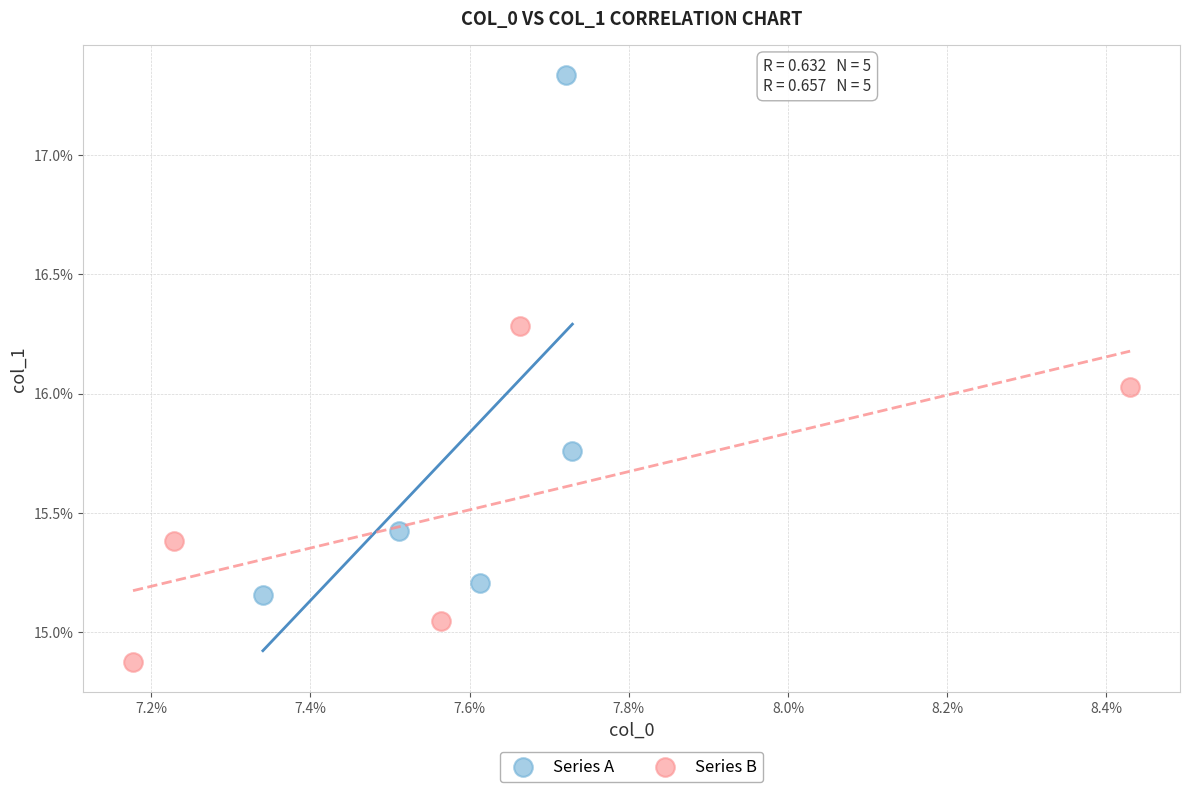

Which series has the widest spread of Y values?

Series A